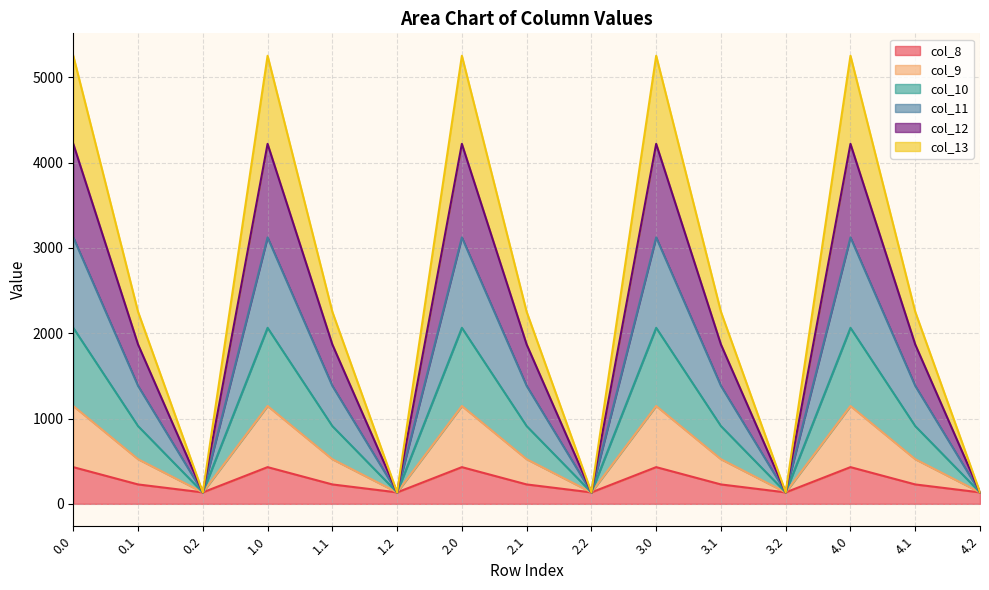

What is the total value across all series at 1.2?

134.2